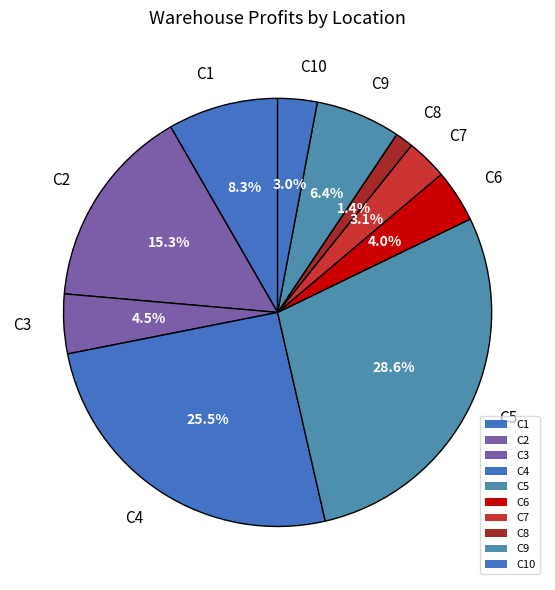

What percentage is the C4 slice, to the nearest percent?

25%